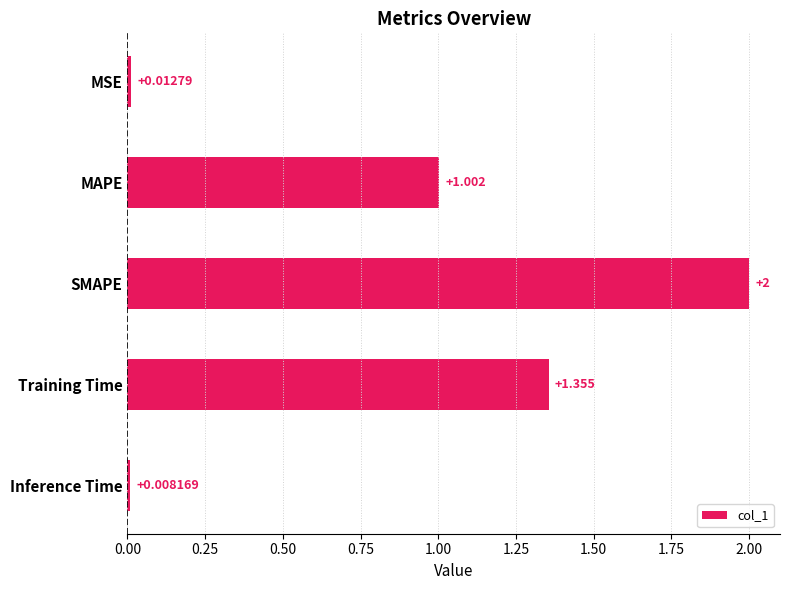

List the labels in order of value, smallest first.

Inference Time, MSE, MAPE, Training Time, SMAPE